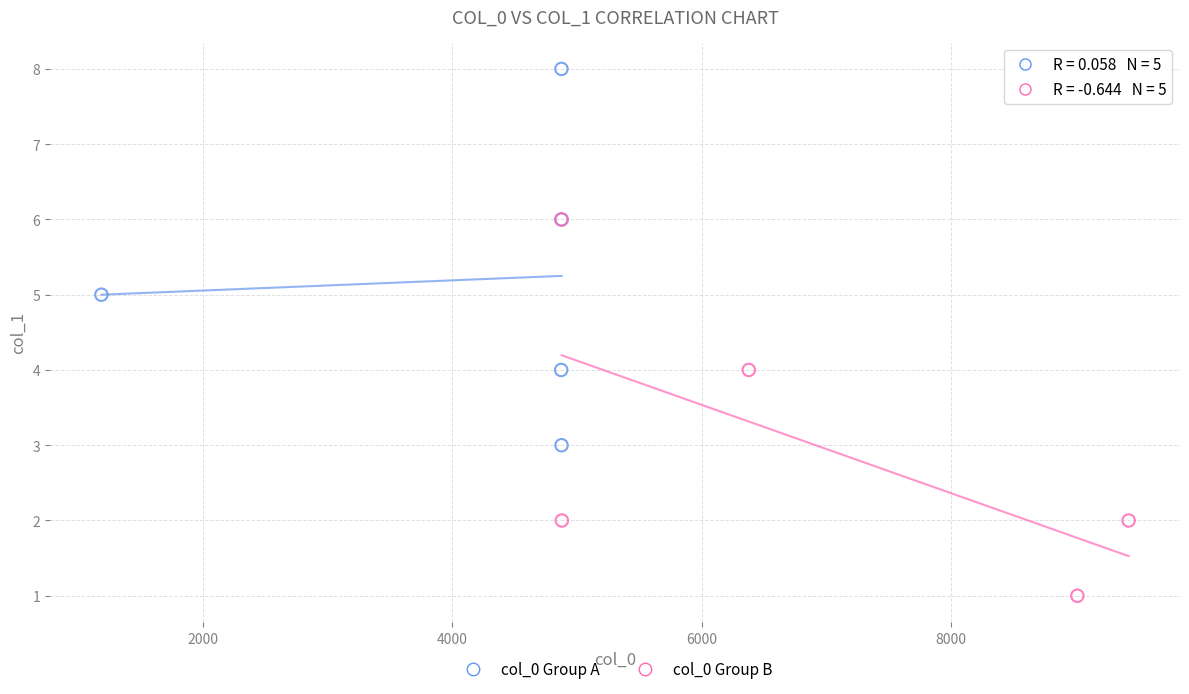

Which series contains the lowest Y value?

col_0 Group B